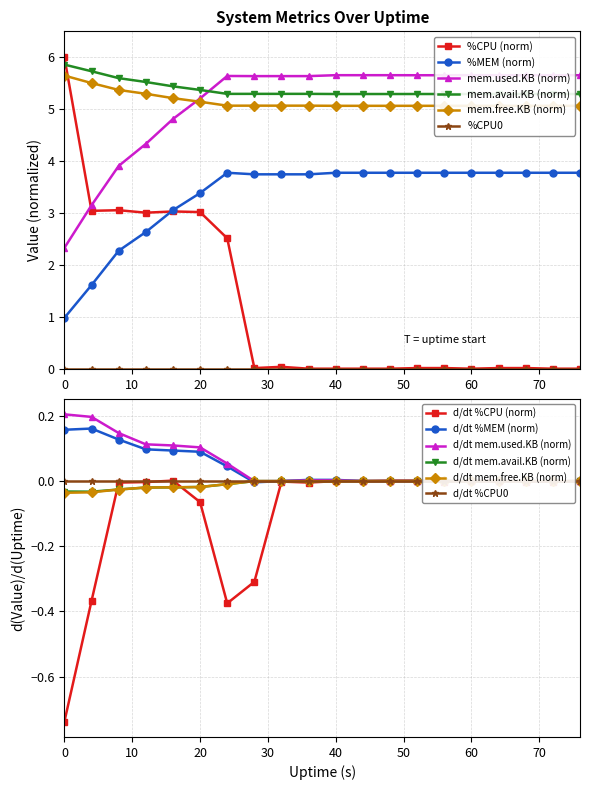

True or false: mem.used.KB and %CPU intersect in this chart.

True